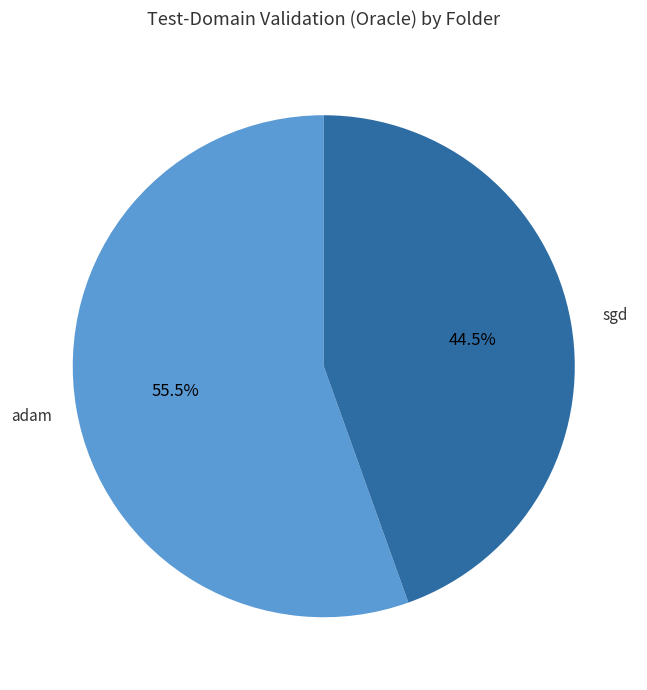

Does any single category account for the majority?

Yes